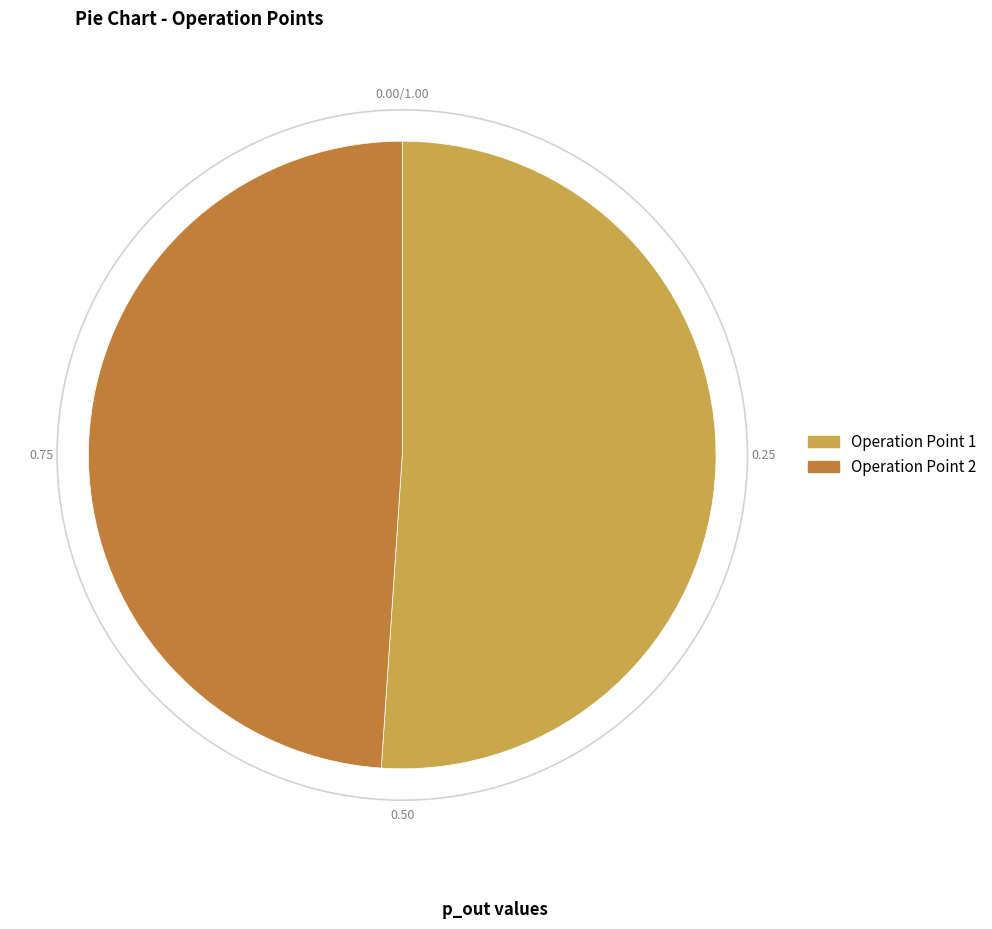

Rank the categories by value from lowest to highest.

Operation Point 2, Operation Point 1